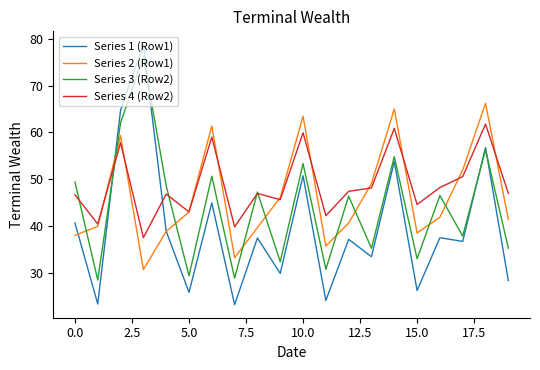

Which series has the largest total across all categories?

Series 4 (Row2)